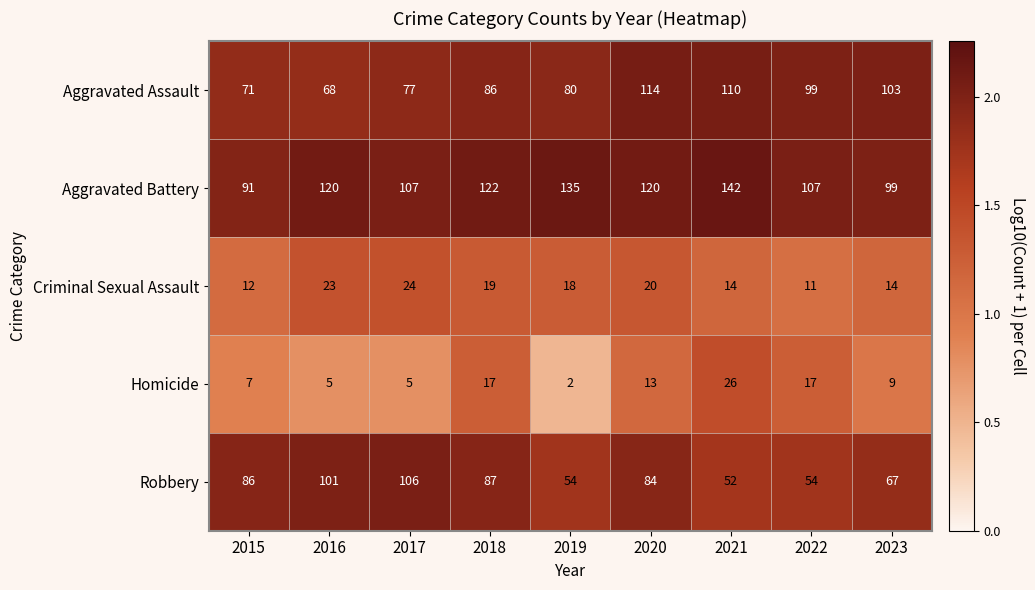

How many data points does each series have?

9